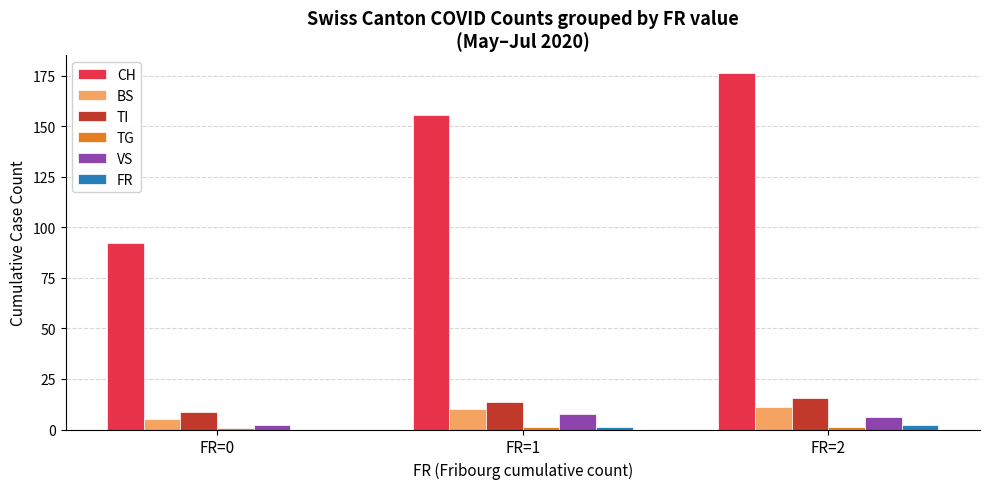

The TI series shows 8.5 at FR=0. True or false?

True